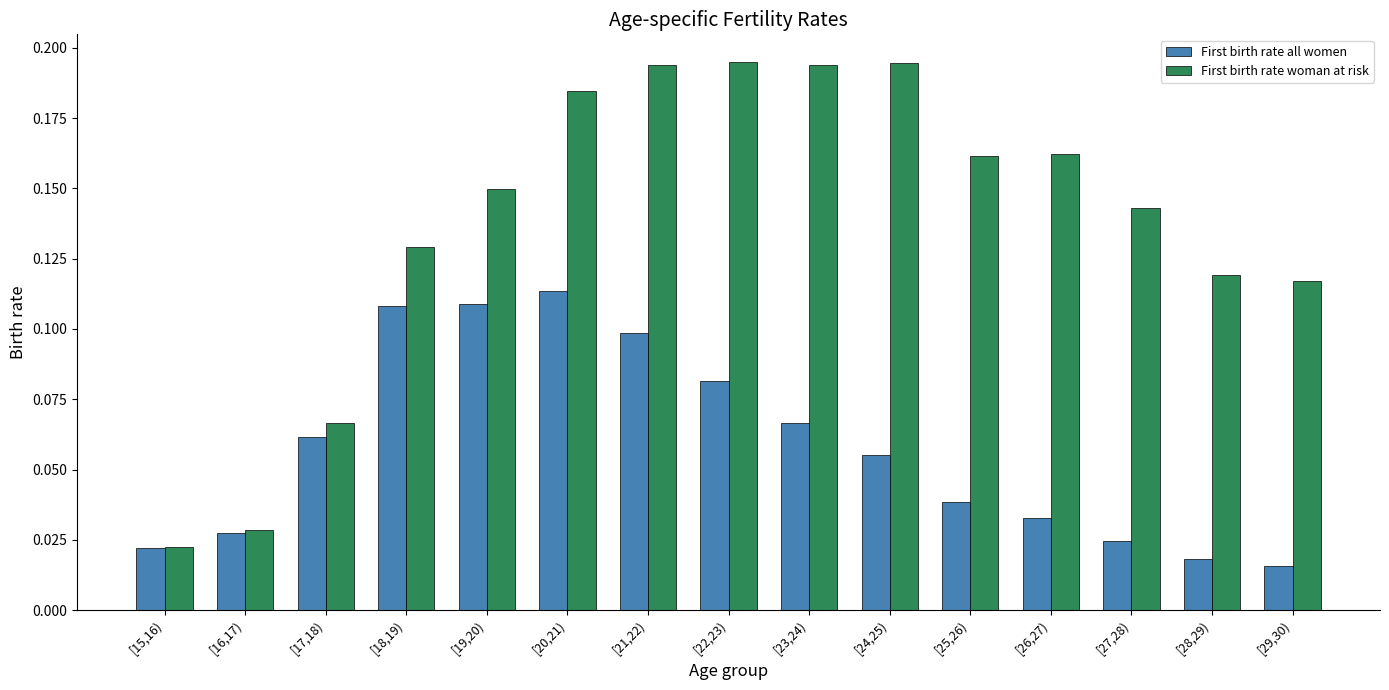

Count the First birth rate woman at risk values in the range 0 to 1.

15